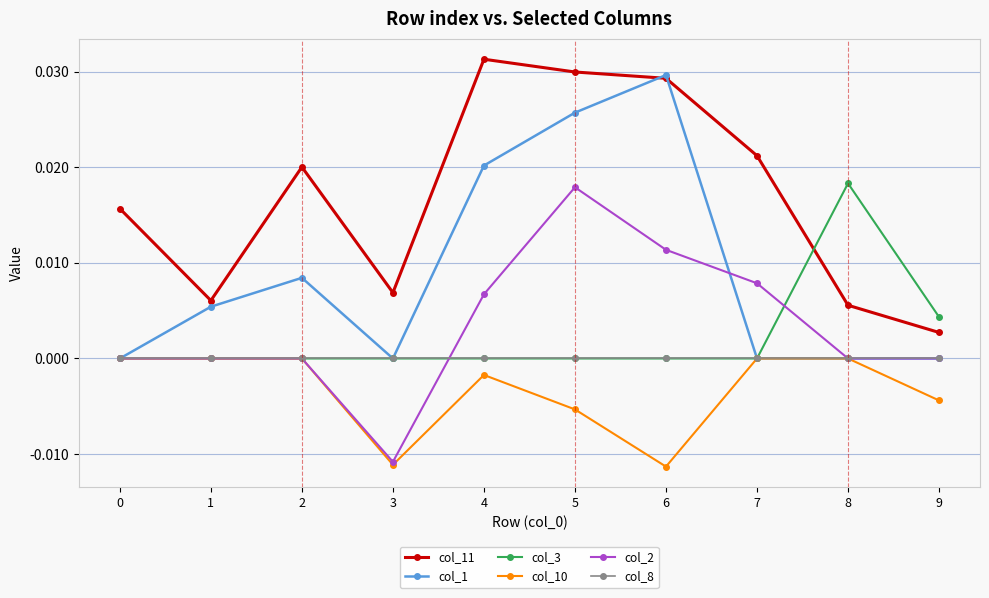

At which category does col_11 reach its first local valley?

1